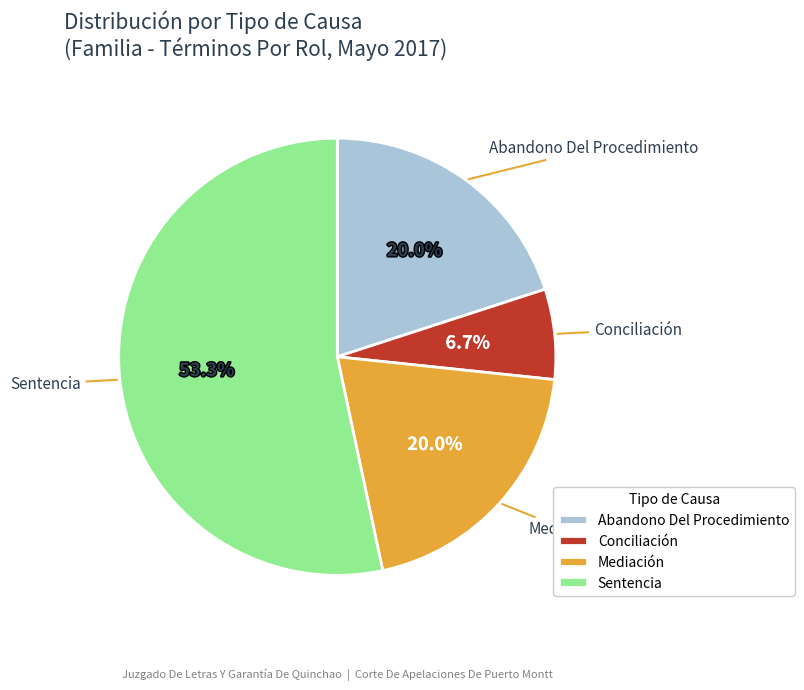

How many segments does this pie chart have?

4